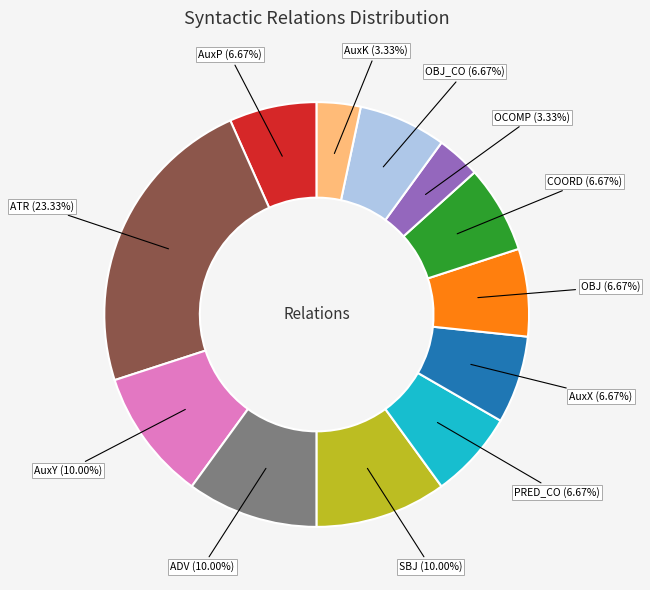

To the nearest percent, what is the difference between the largest and smallest slice percentages?

20%